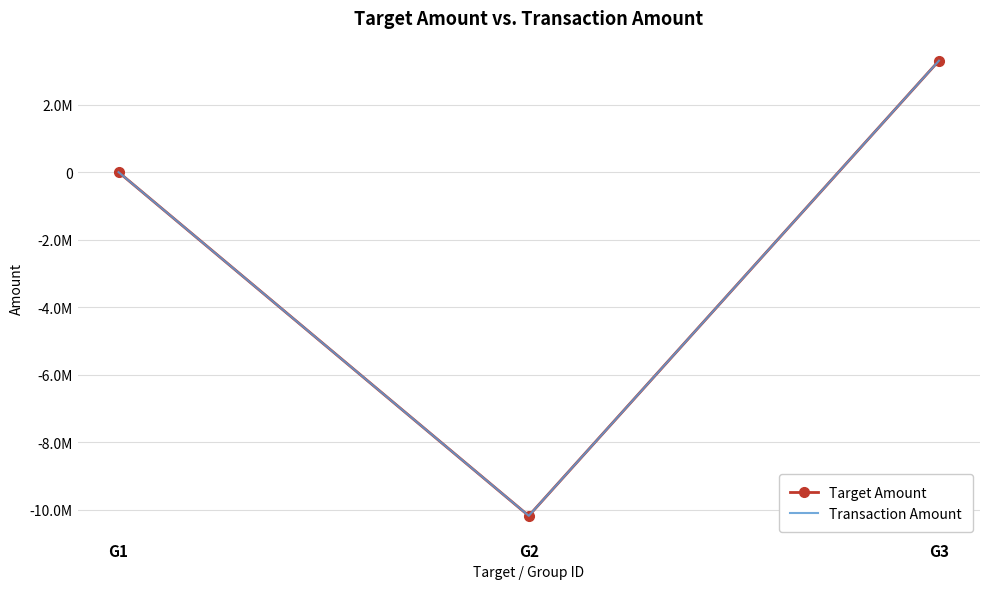

Rank the categories by Target Amount value from highest to lowest.

G3, G1, G2